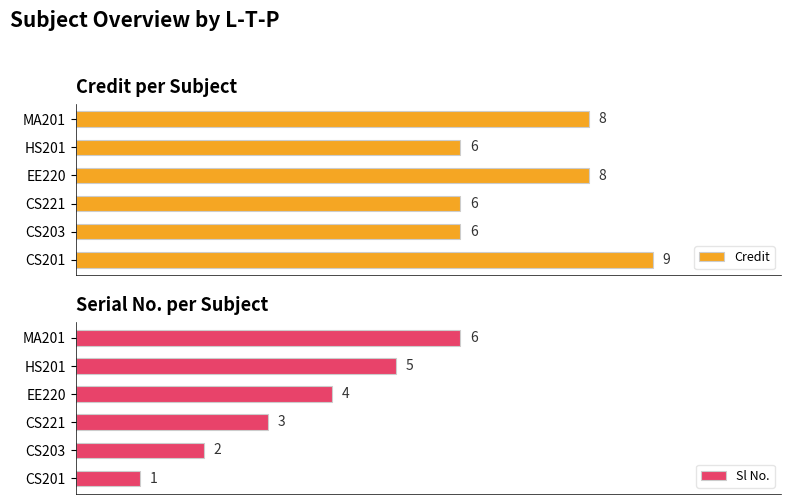

What is the greatest value displayed?

9